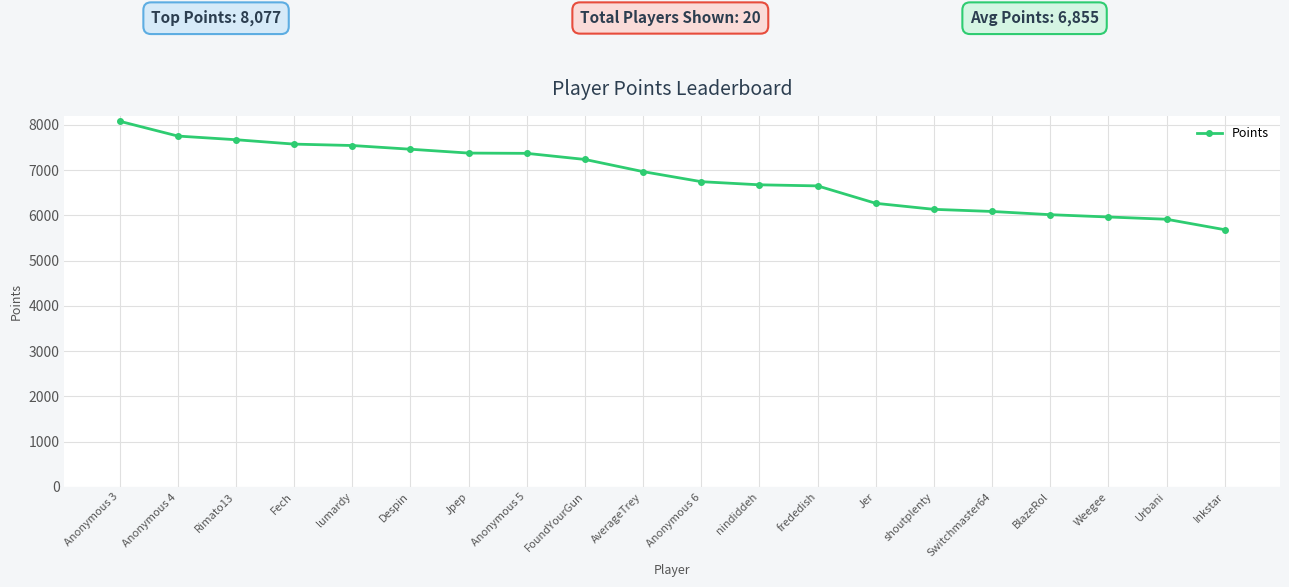

What is the change in value from FoundYourGun to BlazeRol?

-1220